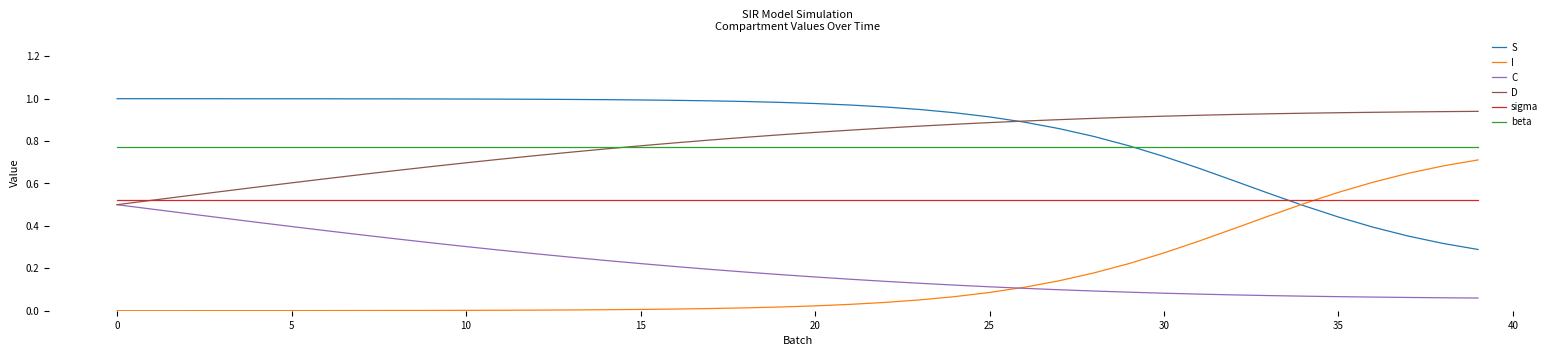

True or false: I and beta cross at least once.

False